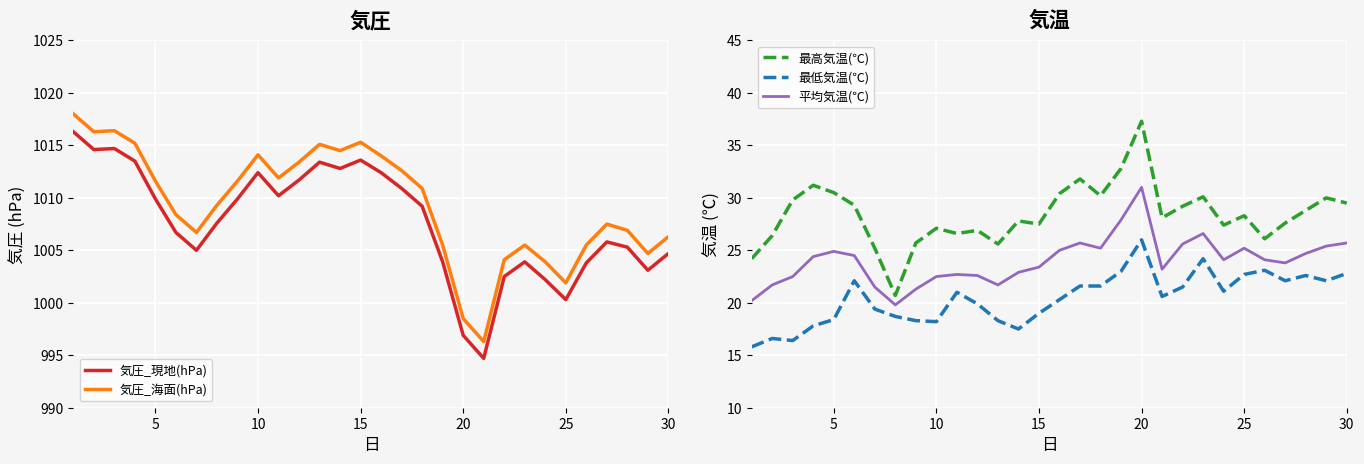

True or false: 最高気温(℃) has more than 0 interior local peaks.

True